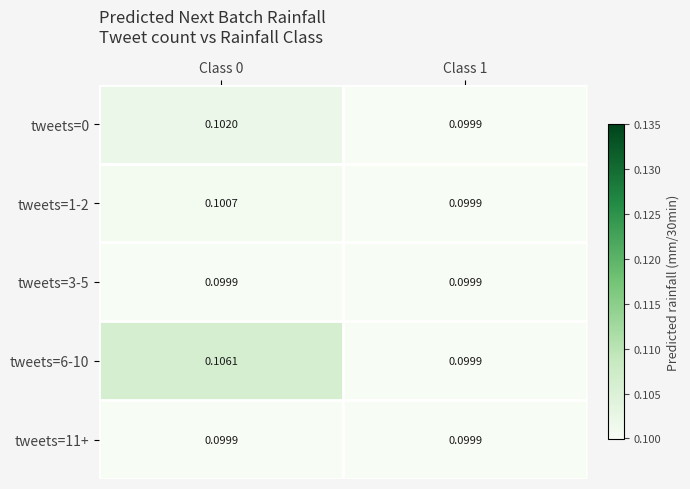

What is the total value across all series at Class 1?

0.5